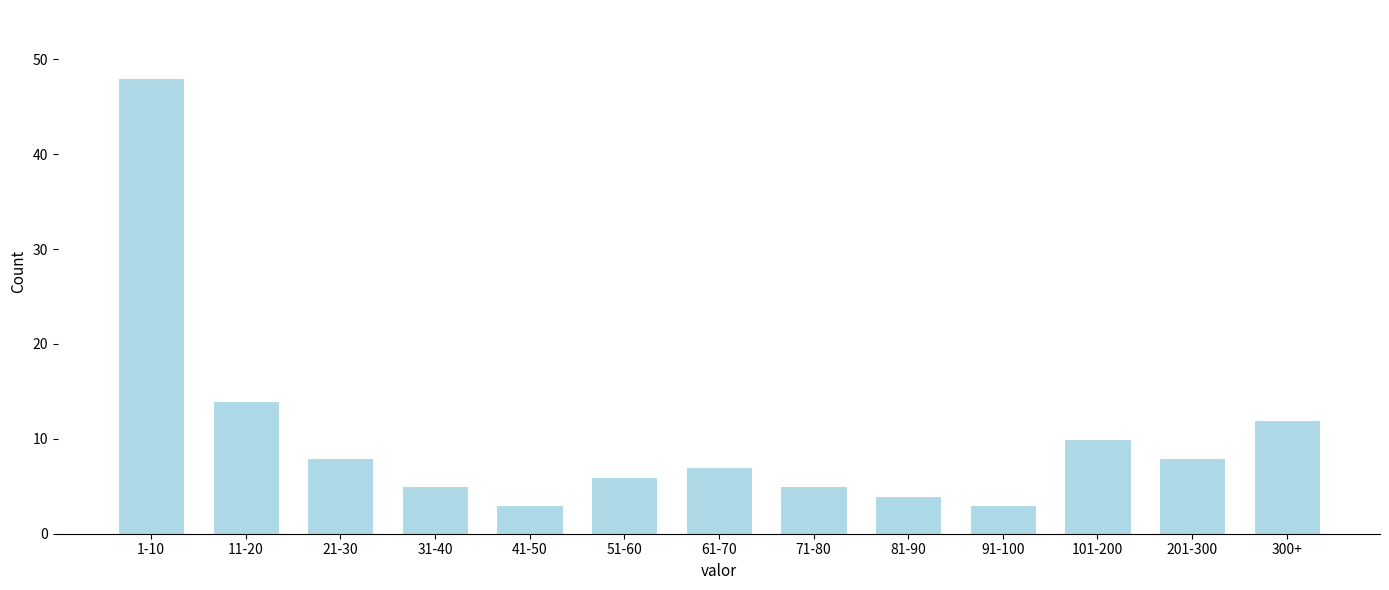

Reading left to right, extract all data points from this chart.

1-10=48	11-20=14	21-30=8	31-40=5	41-50=3	51-60=6	61-70=7	71-80=5	81-90=4	91-100=3	101-200=10	201-300=8	300+=12